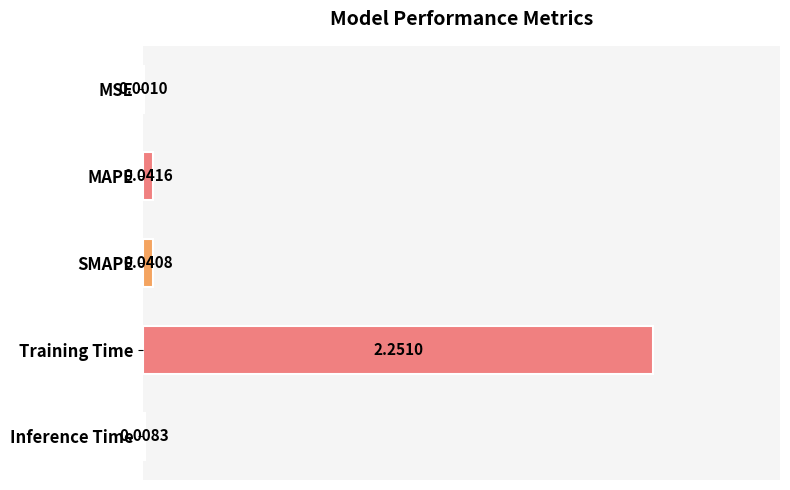

Where is the data nearest to the value 1?

MAPE